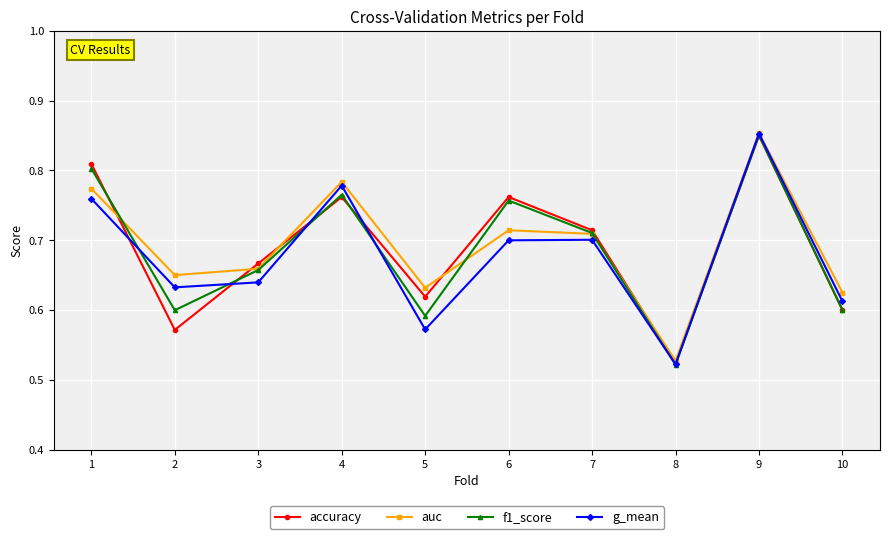

The auc series shows 0.8 at 1. True or false?

True